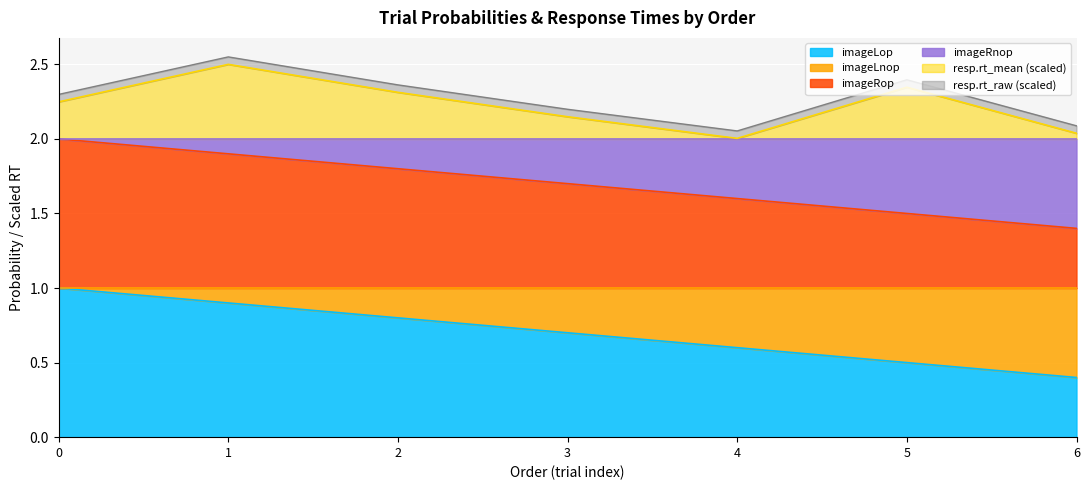

Is it true that imageLnop equals 2.6 at 3?

False